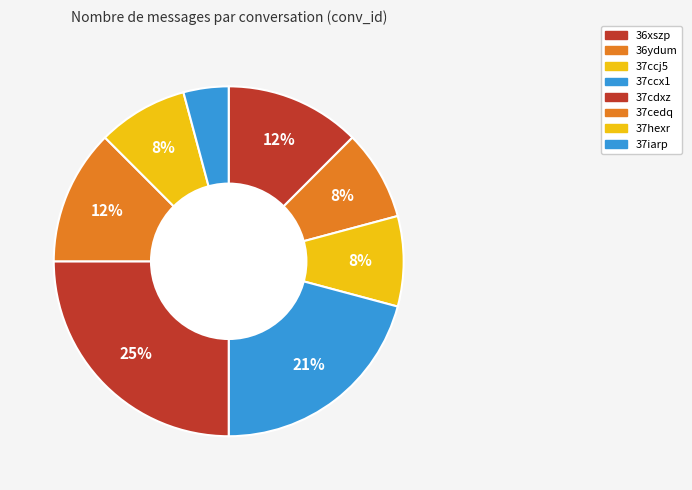

How many slices are in this pie chart?

8